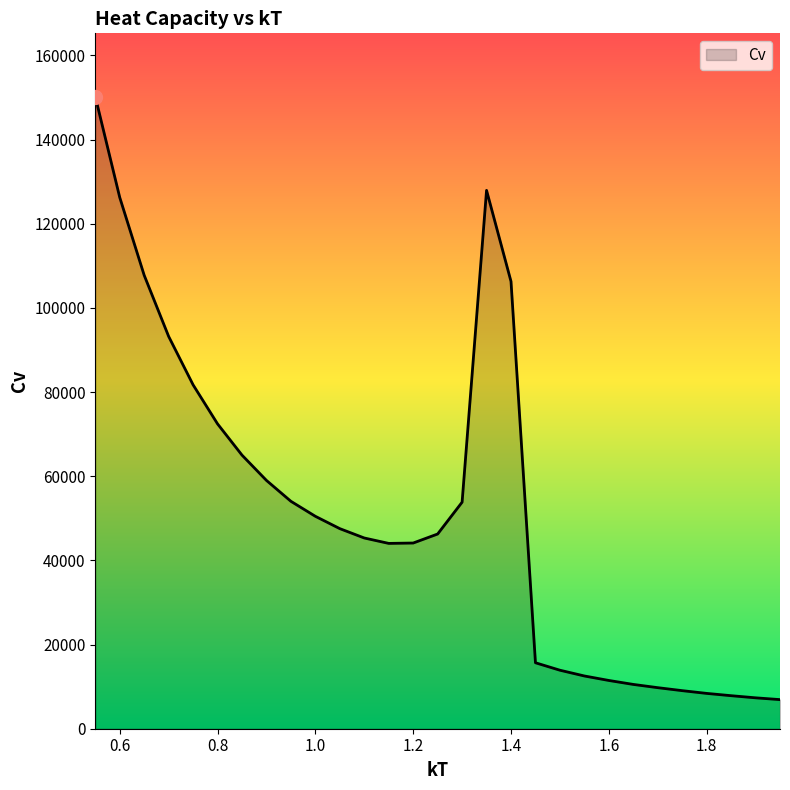

What is the difference between the maximum and minimum values?

143296.8